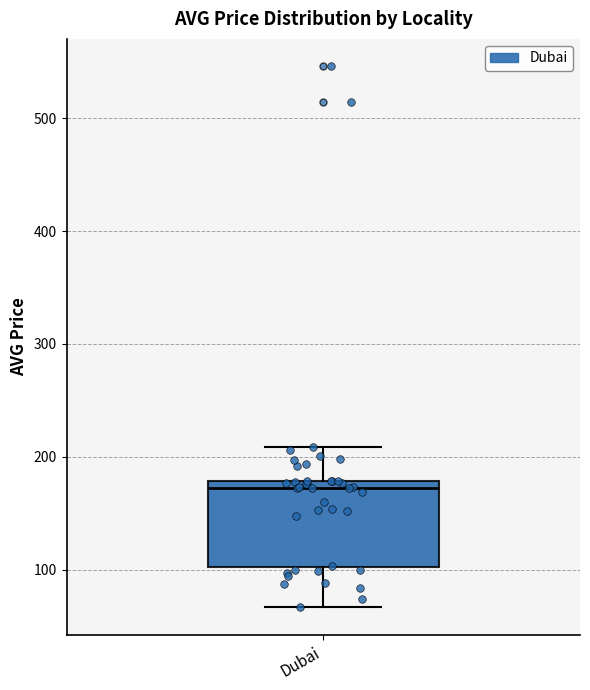

Where does the lower whisker of the box for Dubai end on the y-axis? The values are not printed on the chart, so give them approximately, as read against the axis.

70